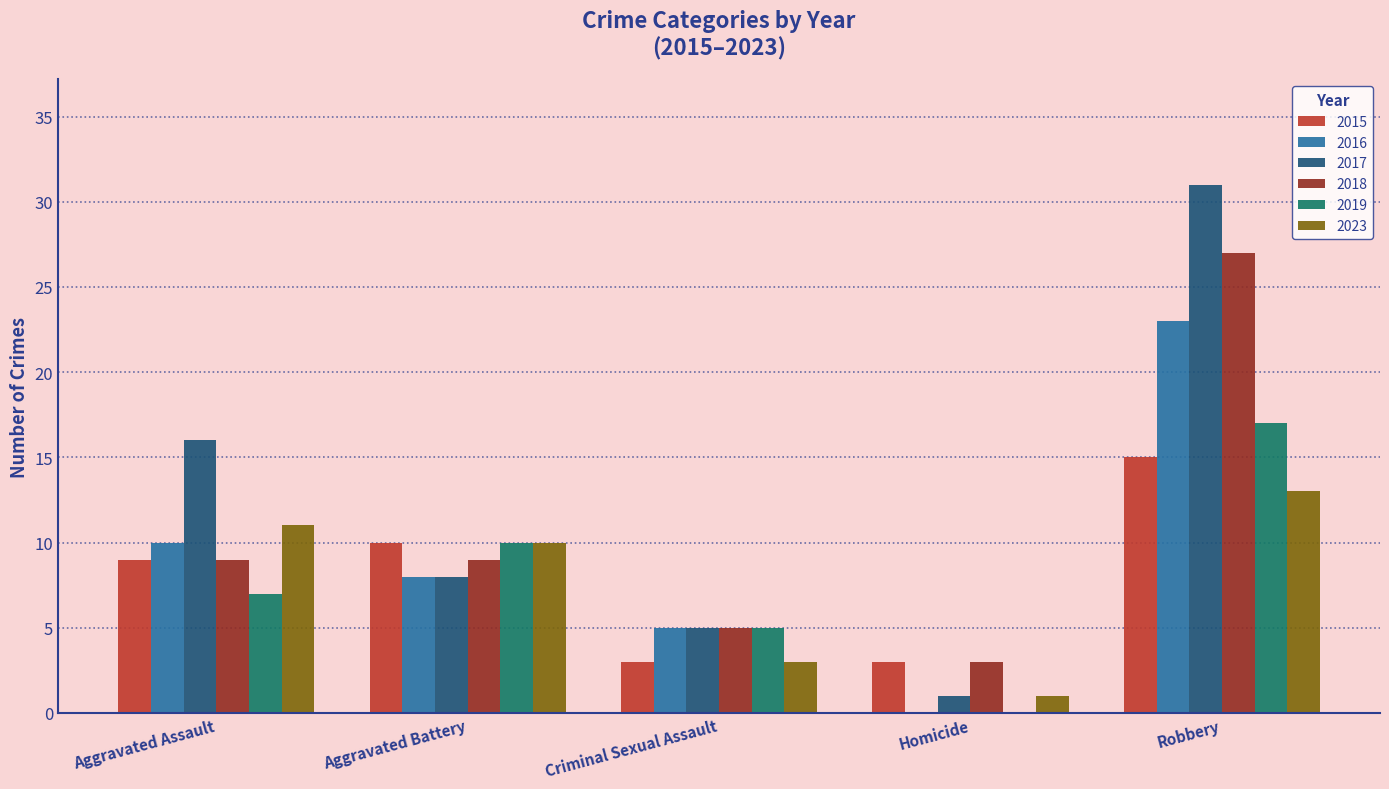

How many distinct data groups are displayed?

6